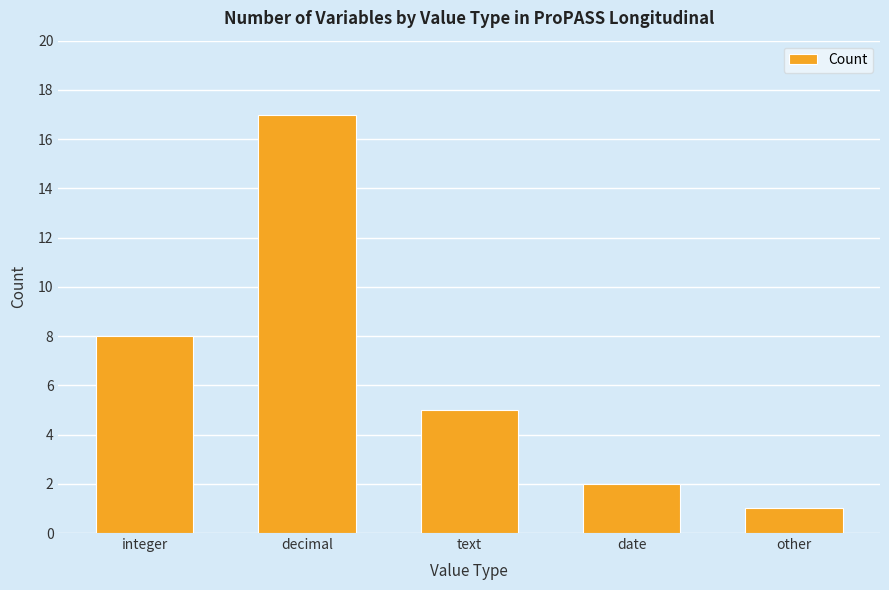

The chart shows a value of 2 at date. True or false?

True